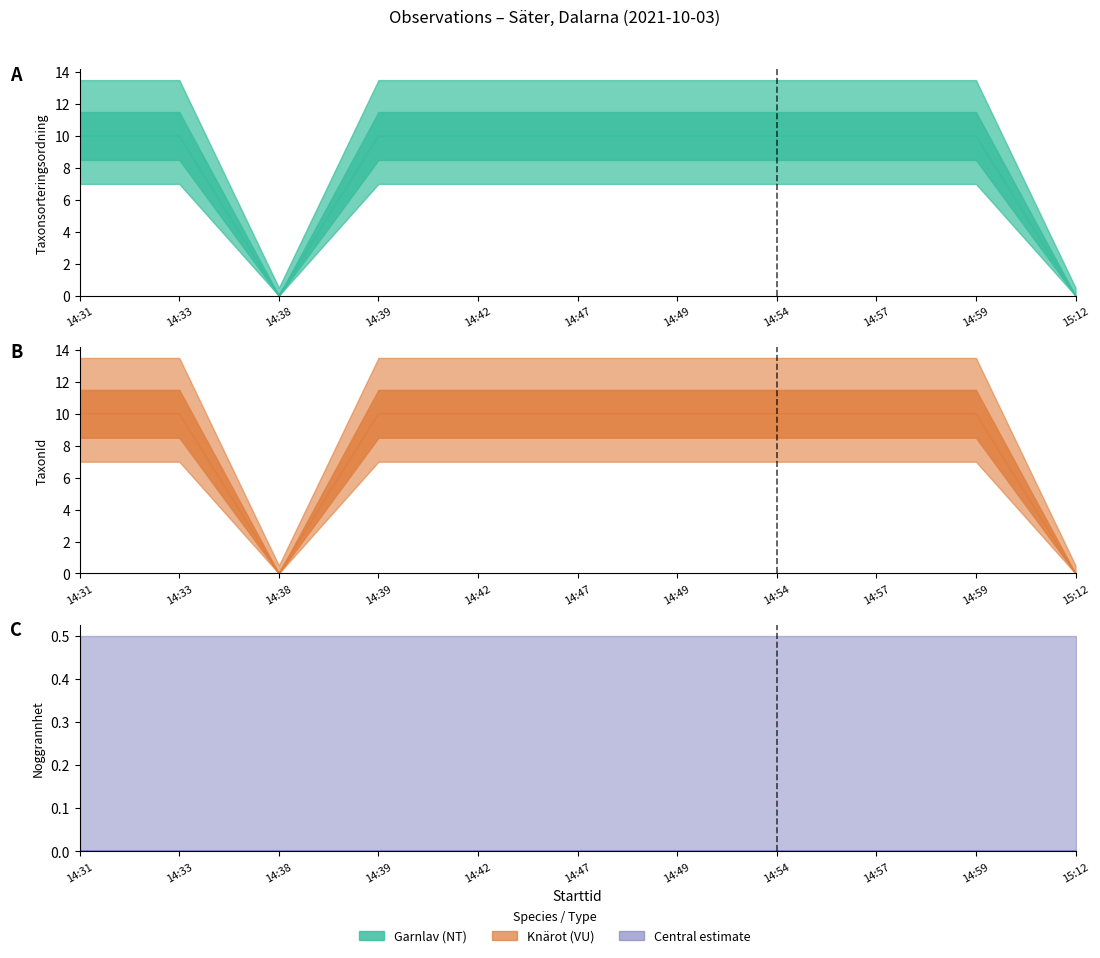

Which has a higher value, 14:49 or 14:33?

14:49